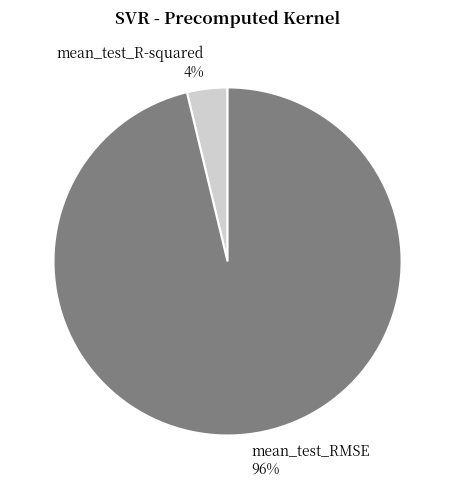

Between mean_test_R-squared and mean_test_RMSE, which is larger?

mean_test_RMSE